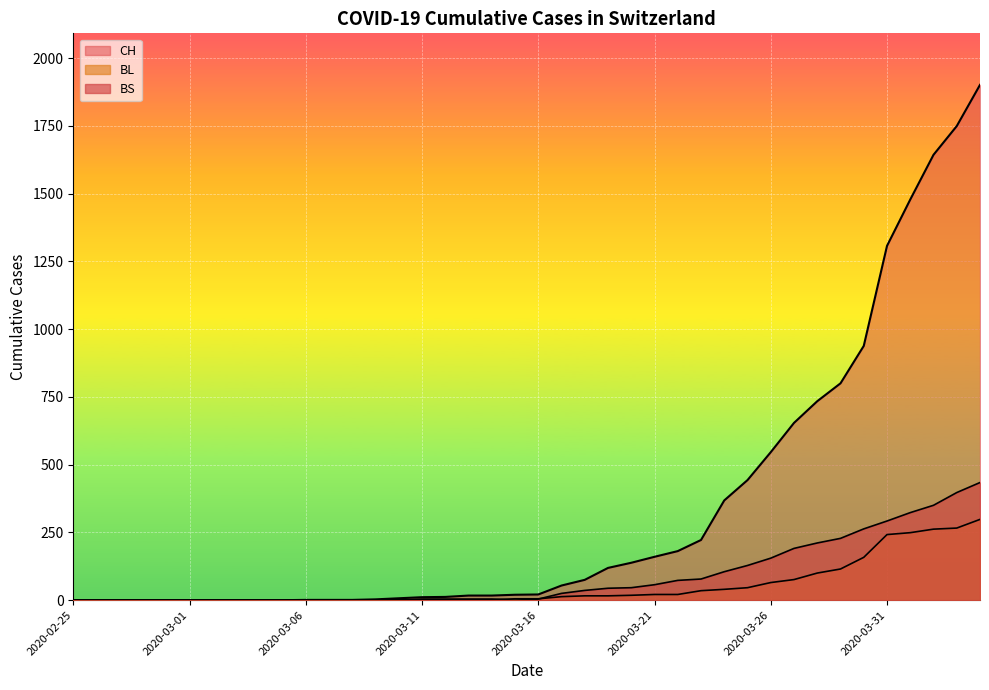

At which category does the chart reach its peak across all series?

2020-04-04